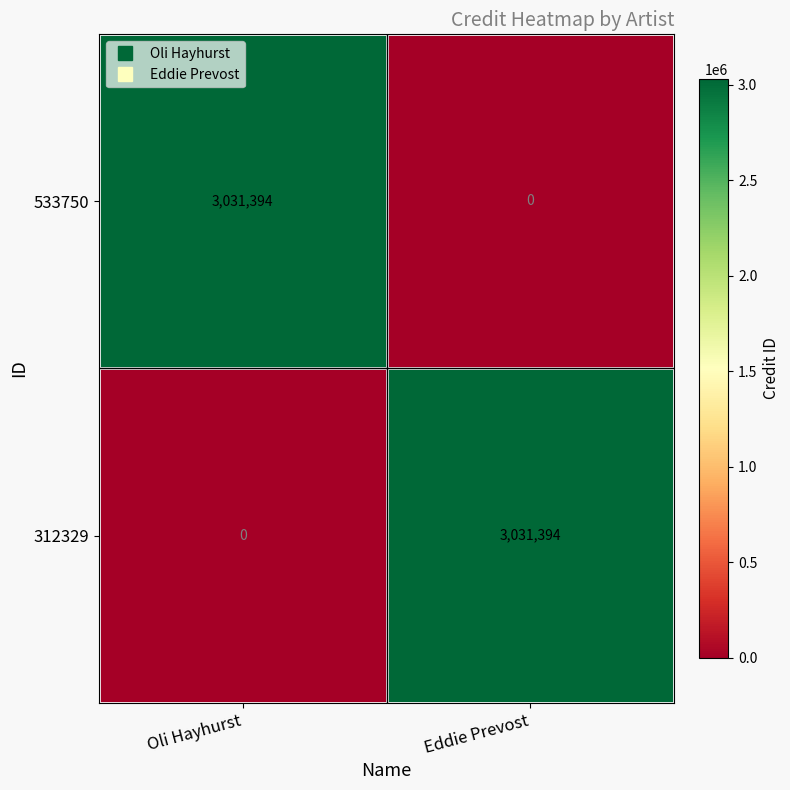

At which label does 312329 reach its minimum?

Oli Hayhurst